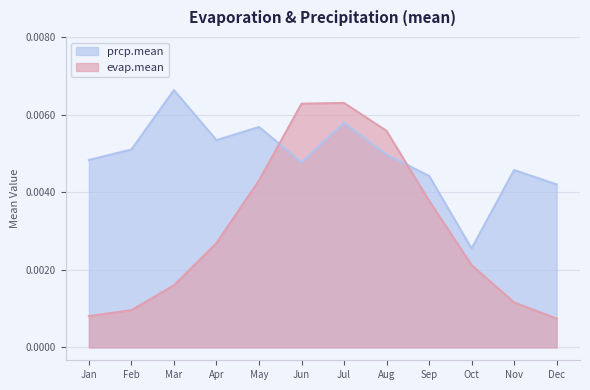

Rank the series by their maximum value, from highest to lowest.

prcp.mean, evap.mean